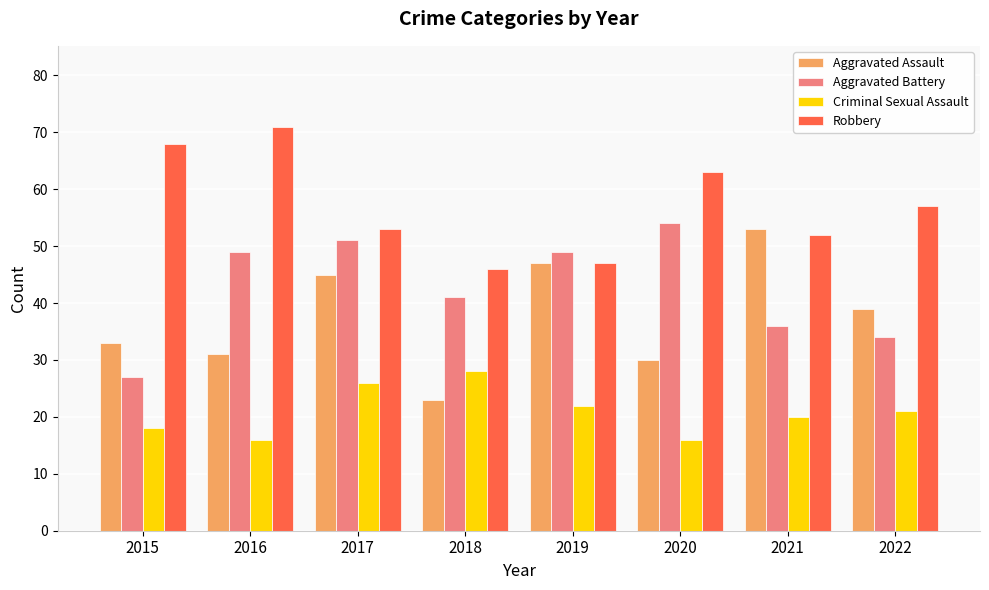

What is the average value of the Criminal Sexual Assault series?

21